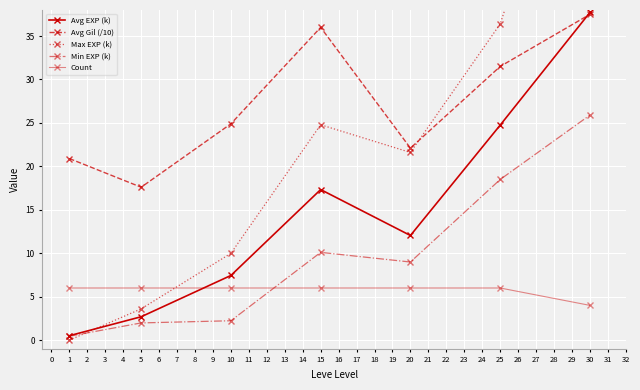

Count the number of categories in the chart.

7